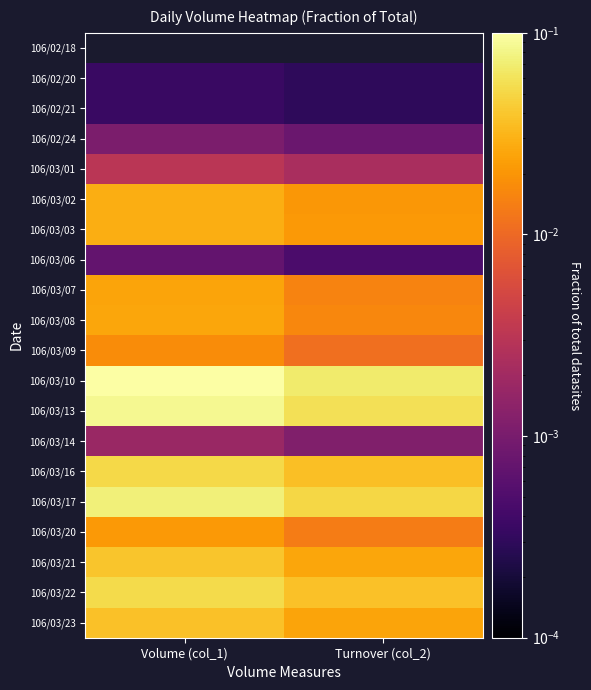

True or false: 106/02/21 has a value of 0.0 at Turnover (col_2).

False